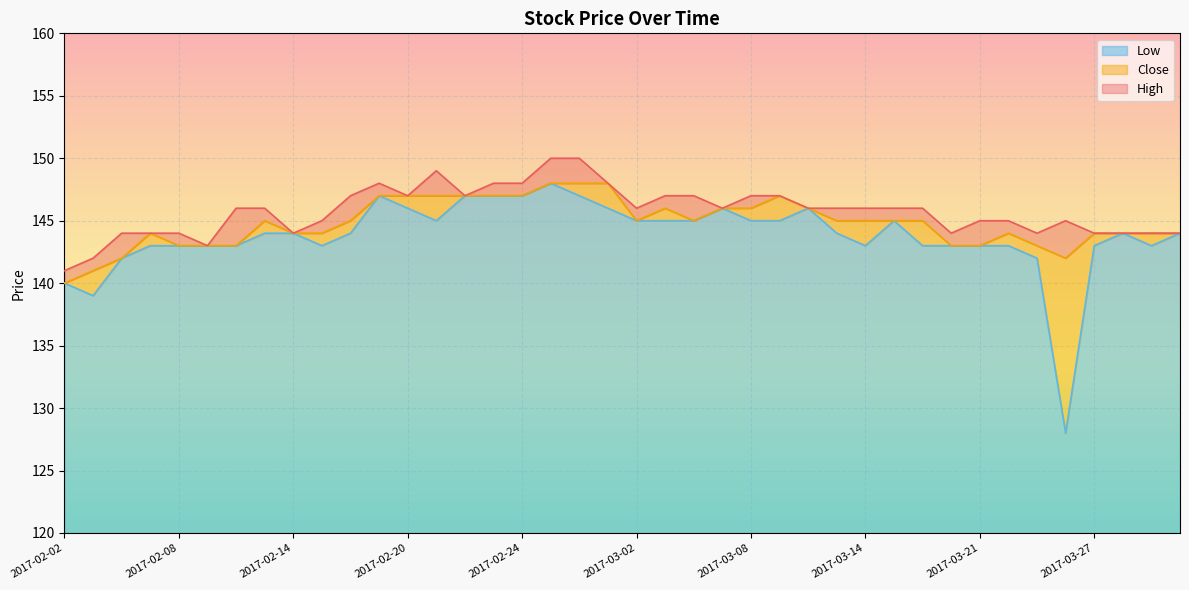

True or false: Low and Close intersect in this chart.

False